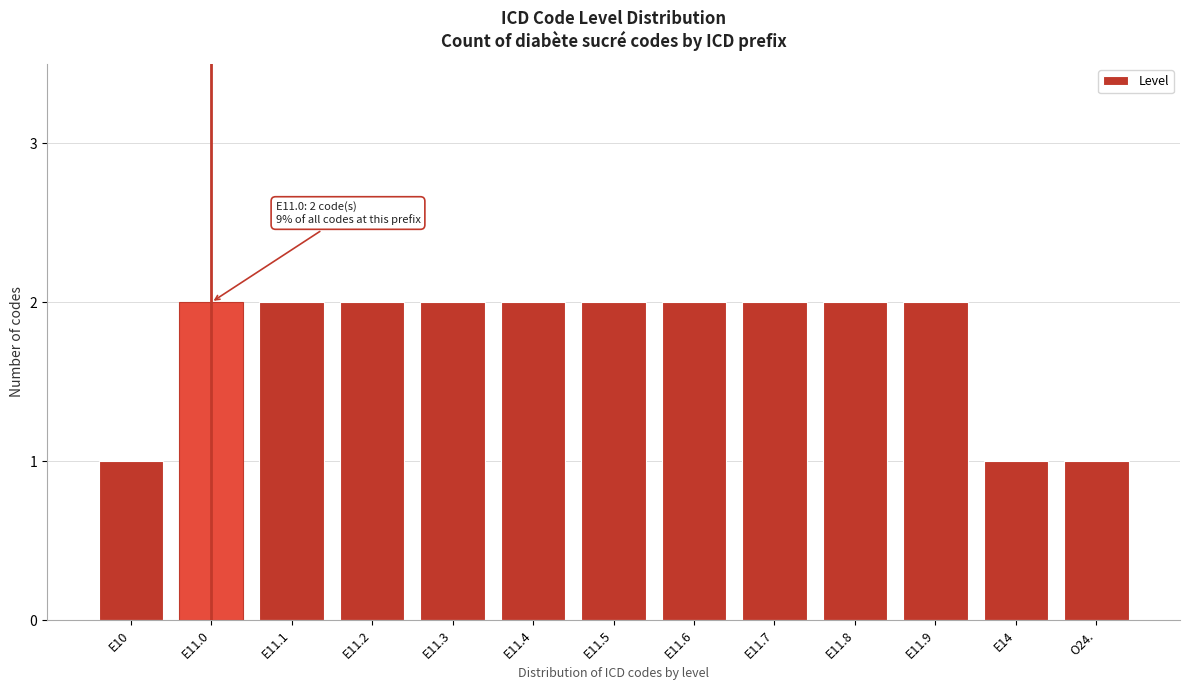

Reading right to left, extract all data points from this chart.

1	1	2	2	2	2	2	2	2	2	2	2	1